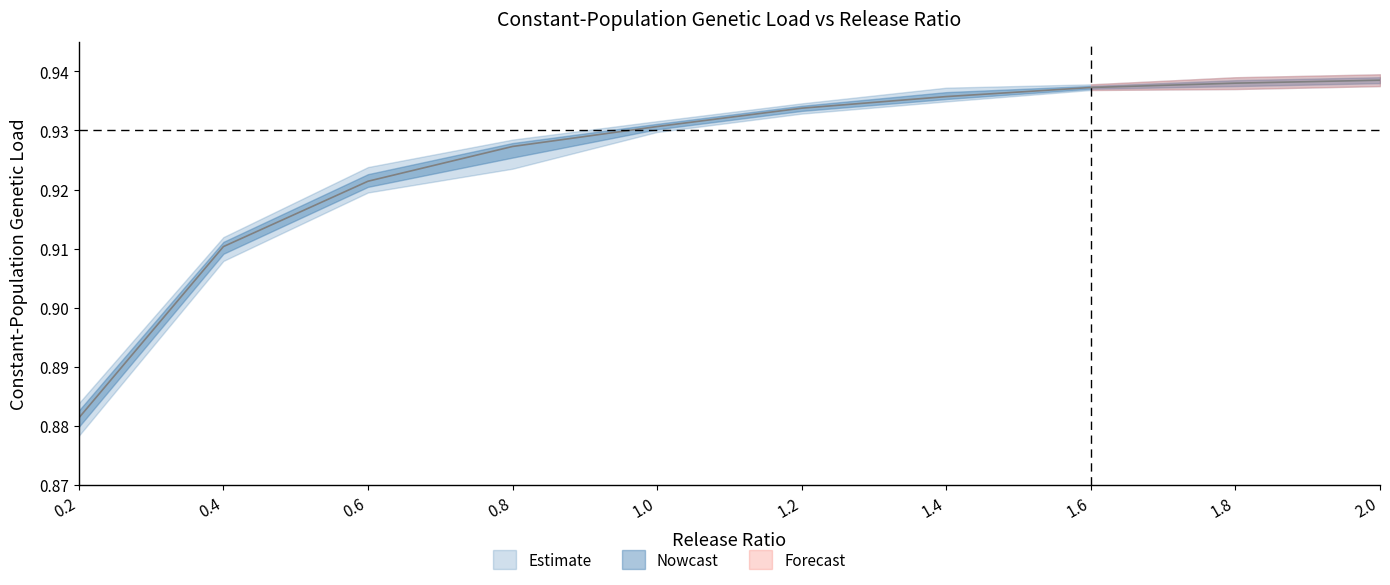

At which label does mean_load reach its peak?

2.0